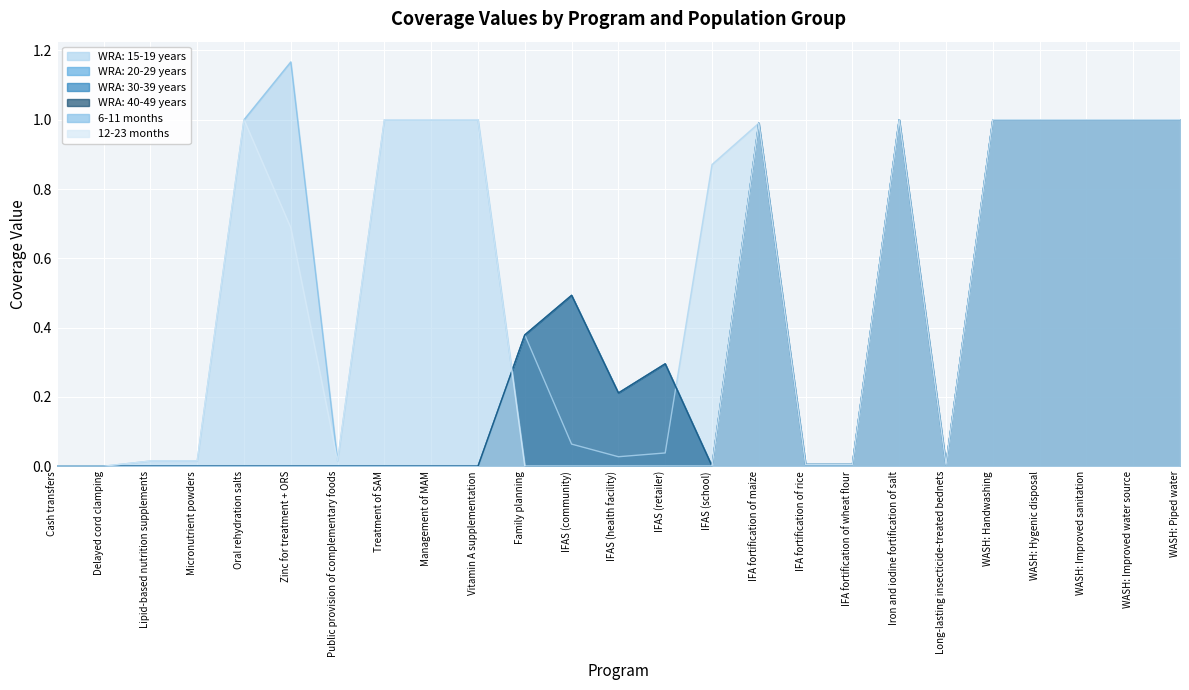

Rank the series by their maximum value, from lowest to highest.

WRA: 15-19 years, WRA: 20-29 years, WRA: 30-39 years, WRA: 40-49 years, 12-23 months, 6-11 months